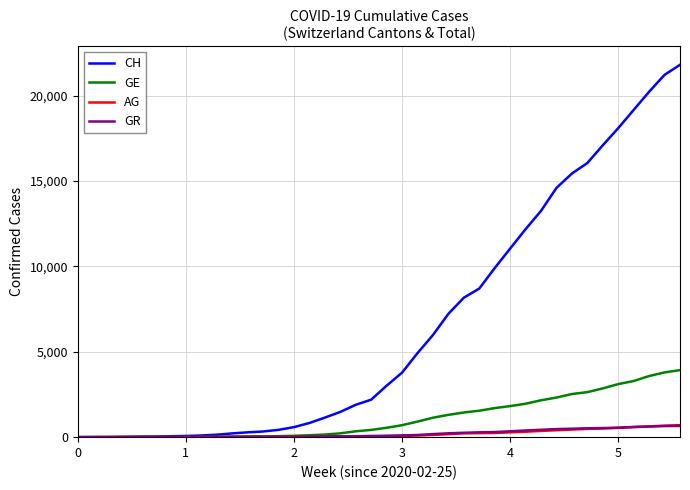

What is the maximum value shown in the chart?

21813